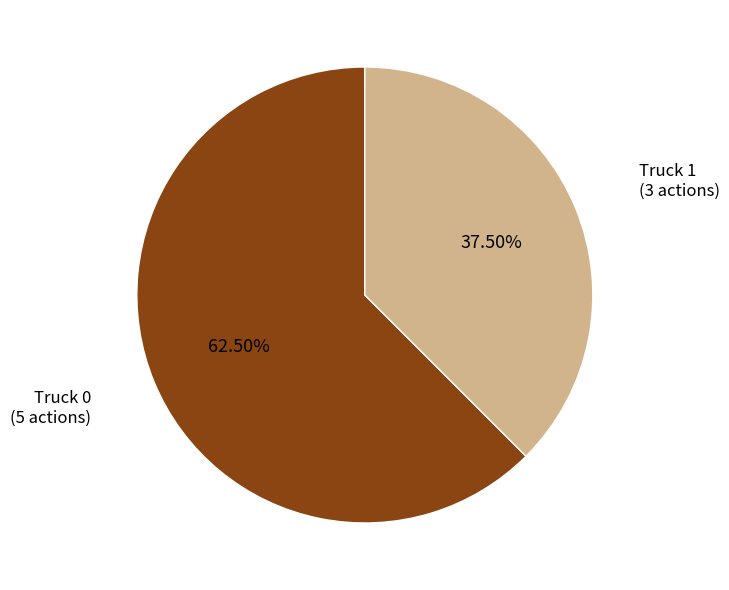

Is there any slice that represents more than half of the pie?

Yes